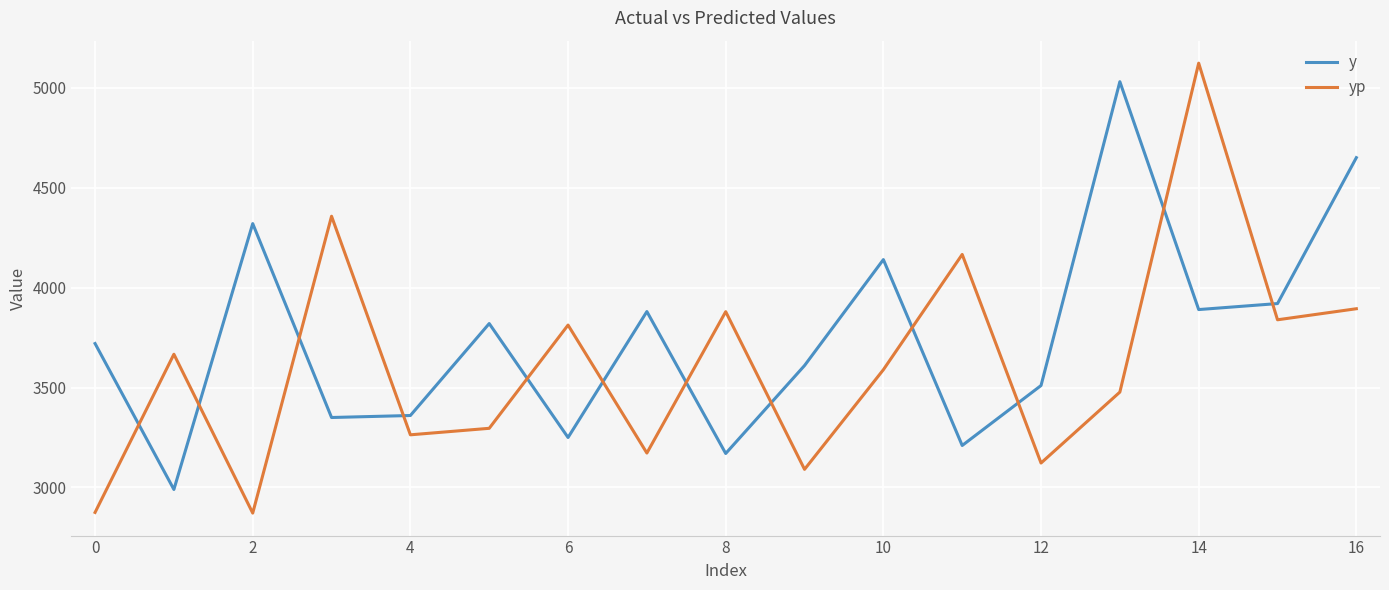

How many lines are shown in the chart?

2